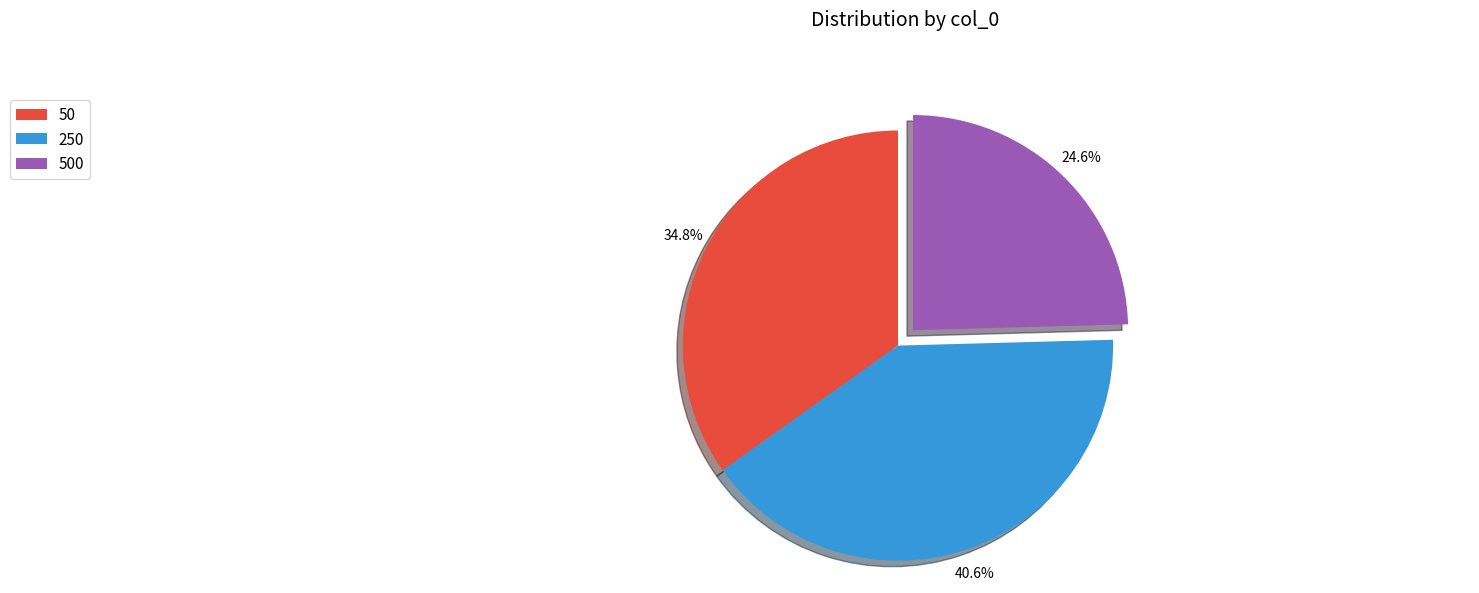

Is the sum of 500 and 250 greater than half?

Yes